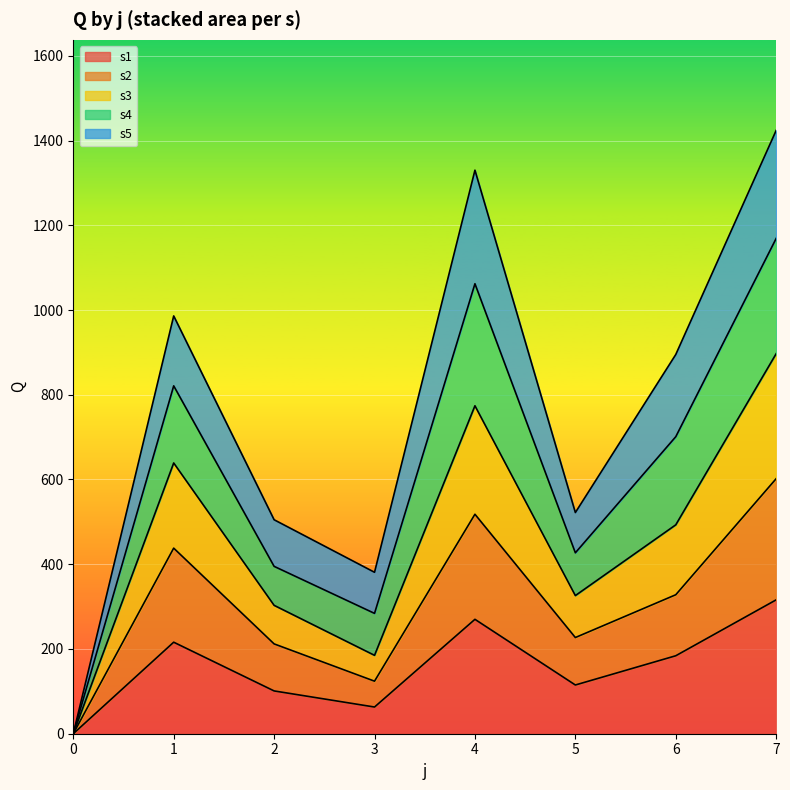

Rank the categories by s1 value from highest to lowest.

7, 4, 1, 6, 5, 2, 3, 0